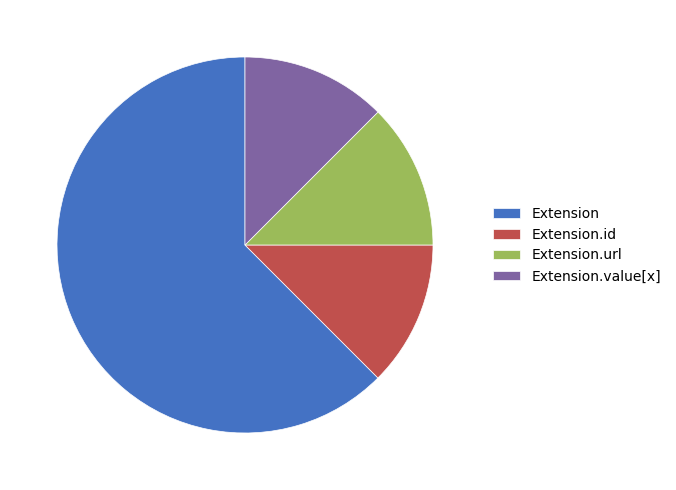

Combined, do Extension.url and Extension.value[x] account for over 50%?

No